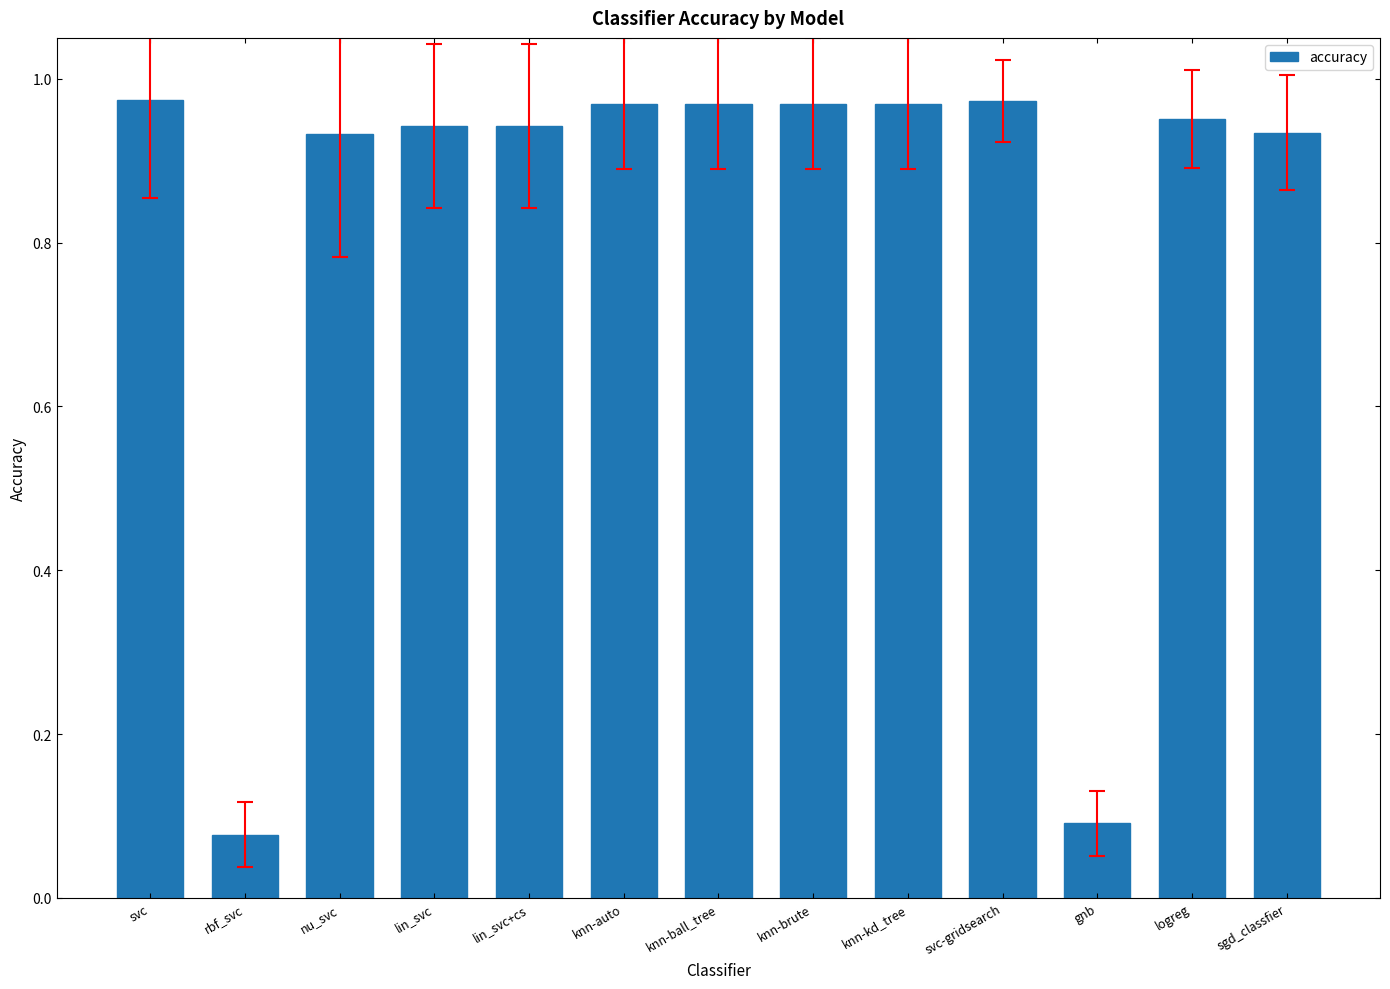

Is it true that the value at nu_svc is 0.3?

False